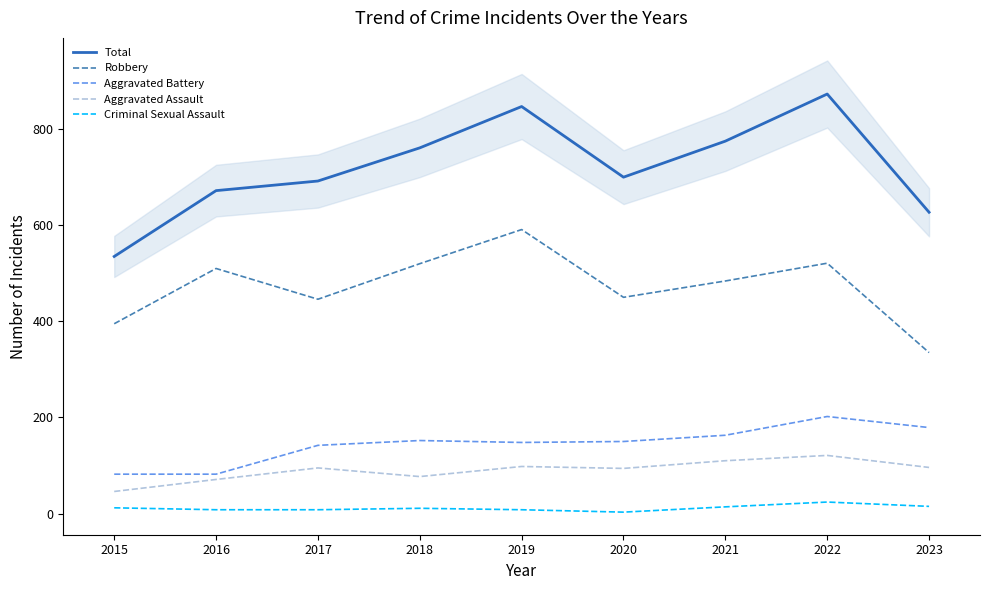

Is it true that Criminal Sexual Assault equals 3 at 2020?

True